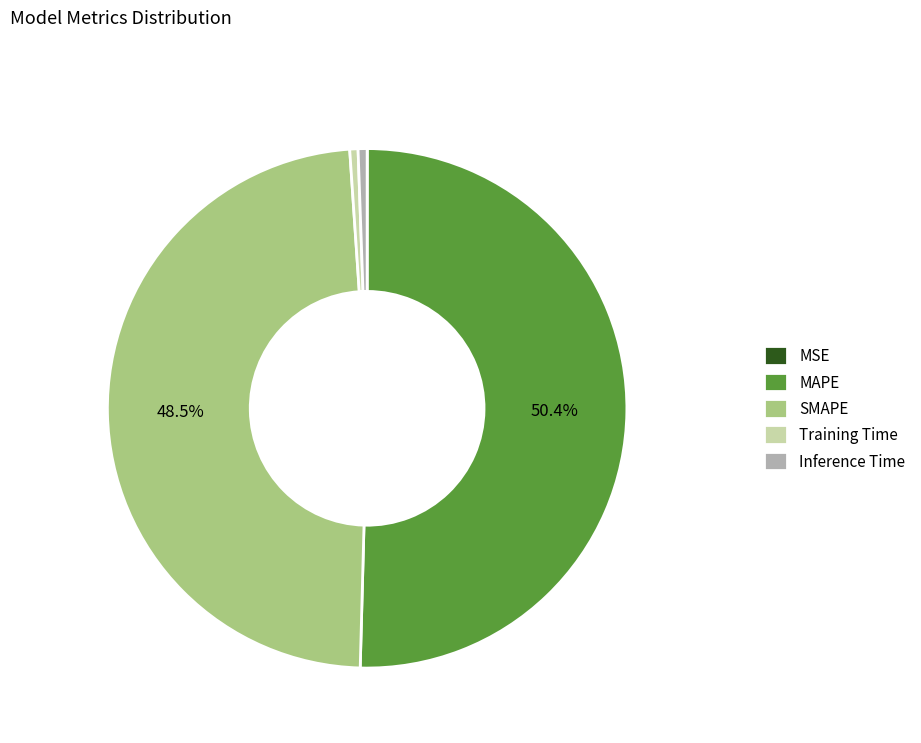

Do SMAPE and Inference Time together represent more than half of the pie?

No